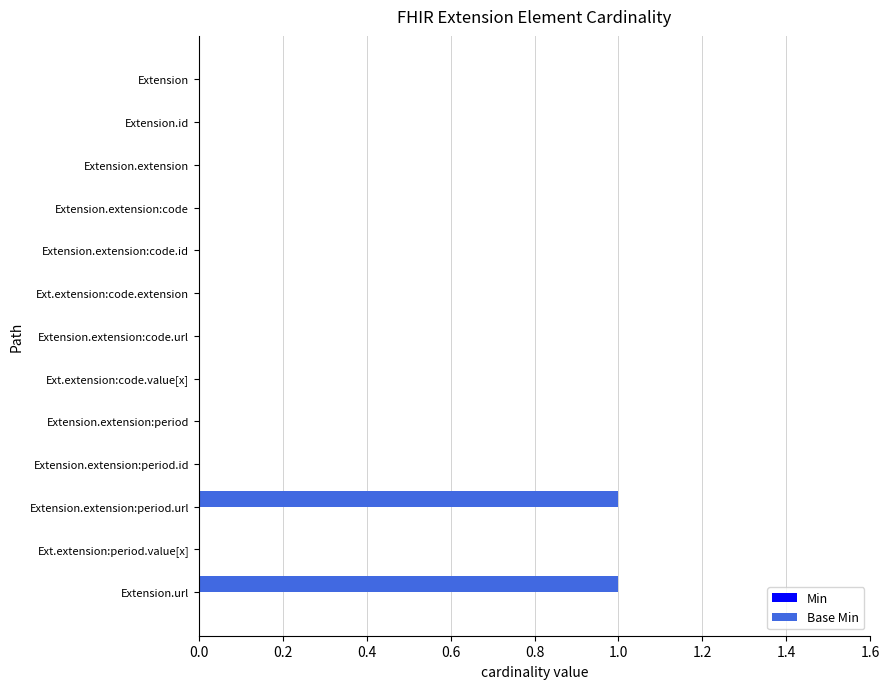

True or false: the data shows 0 at Ext.extension:code.extension.

True